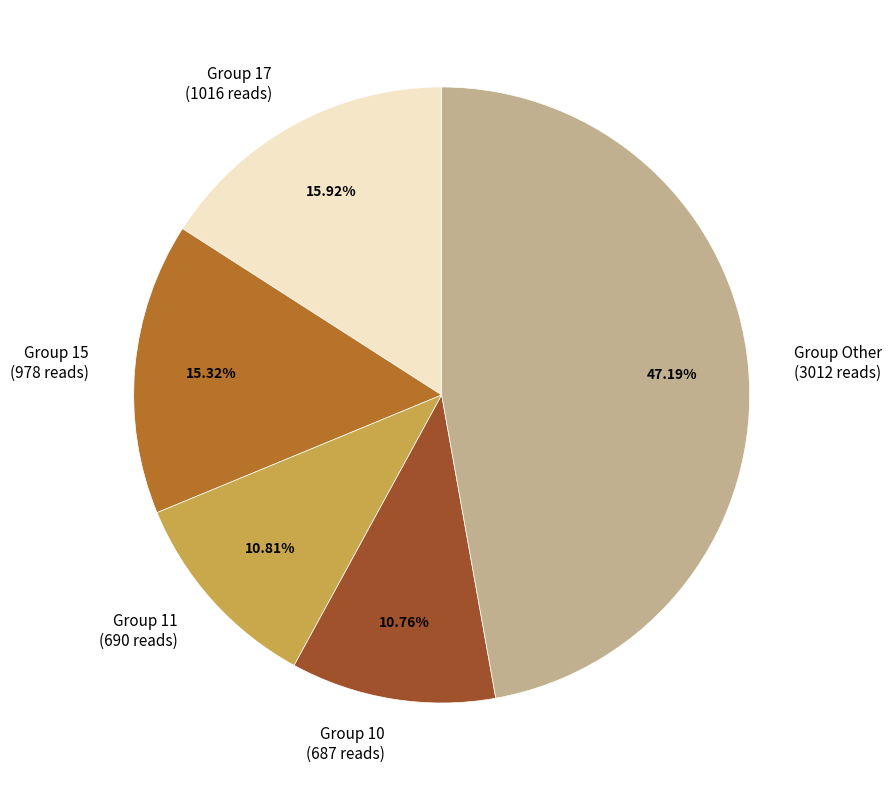

What is the ratio of the value at Group 17 (1016 reads) to the value at Group 10 (687 reads)?

1.5